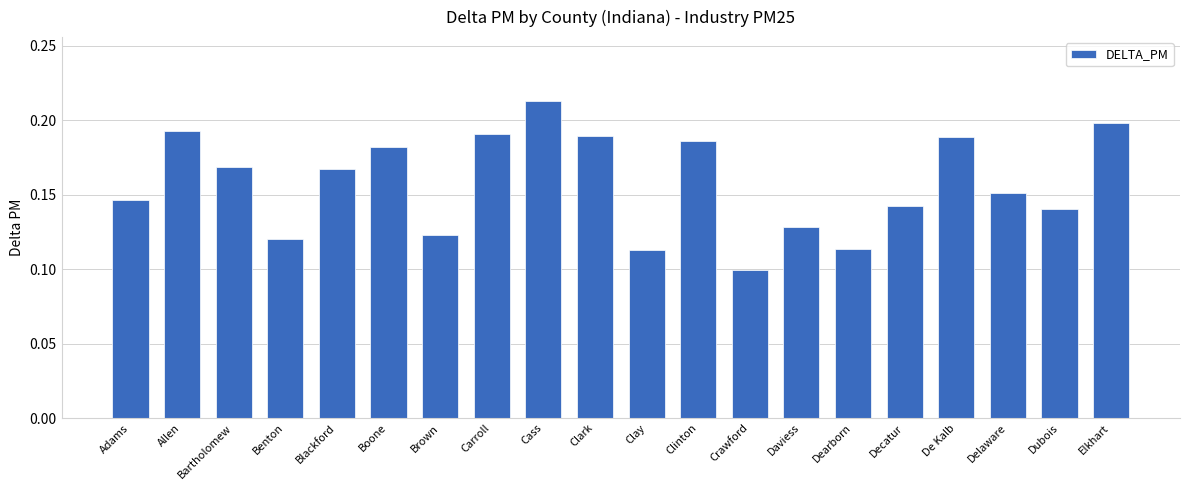

How many values are between 0 and 1?

20